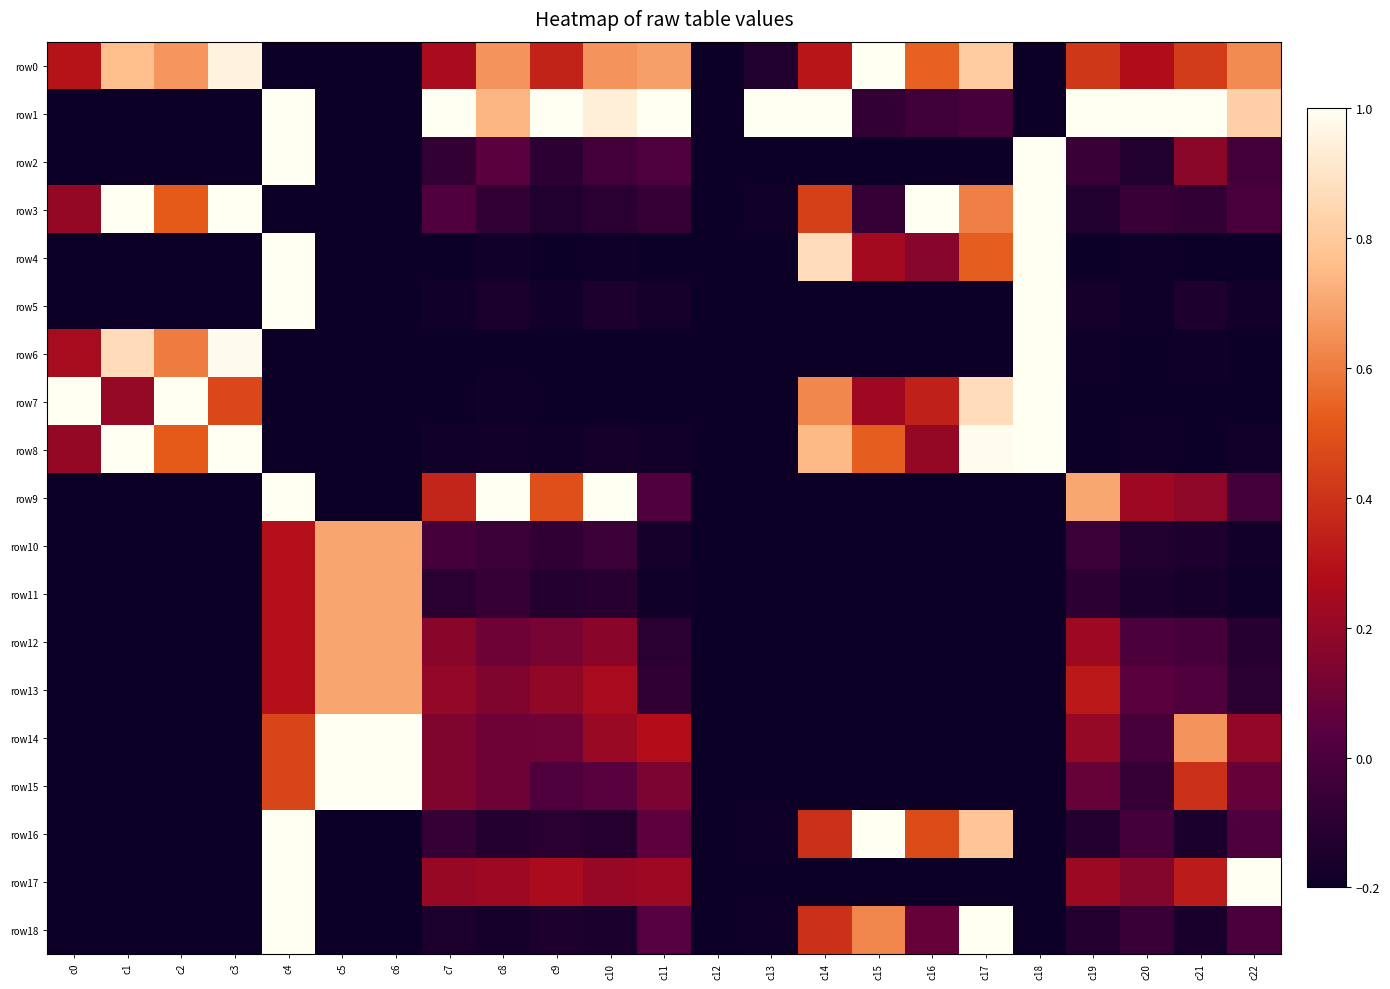

Which label corresponds to the largest value in the chart?

c15